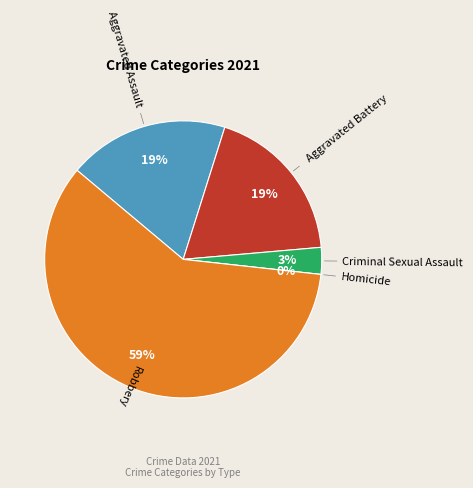

Does Robbery account for over 50% of the chart?

Yes